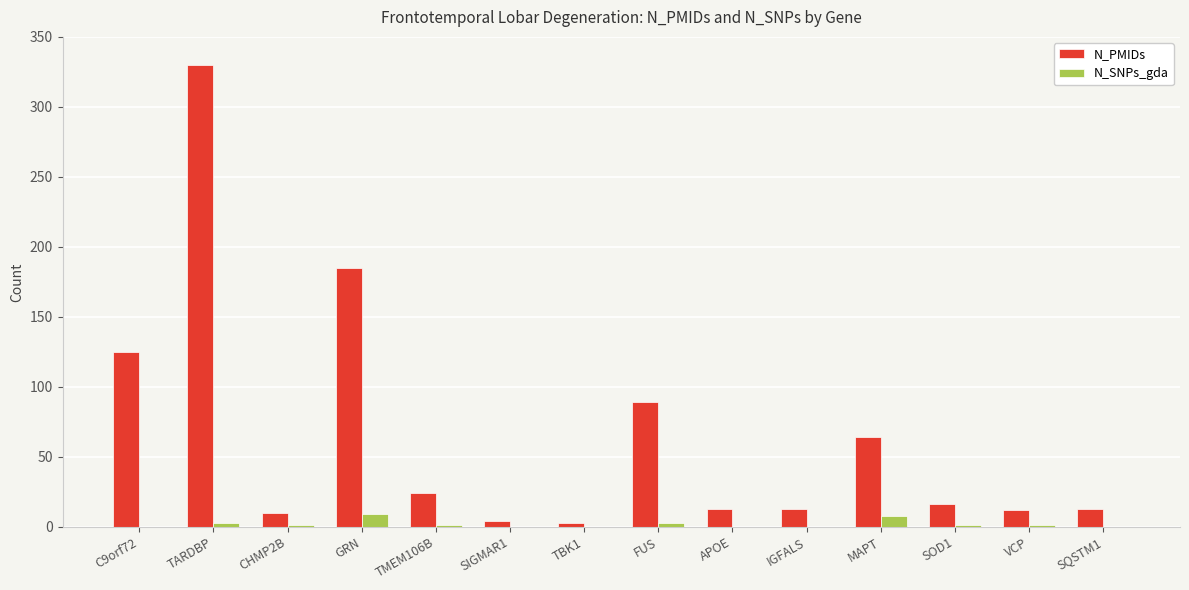

The value of N_PMIDs at TMEM106B is 38. True or false?

False